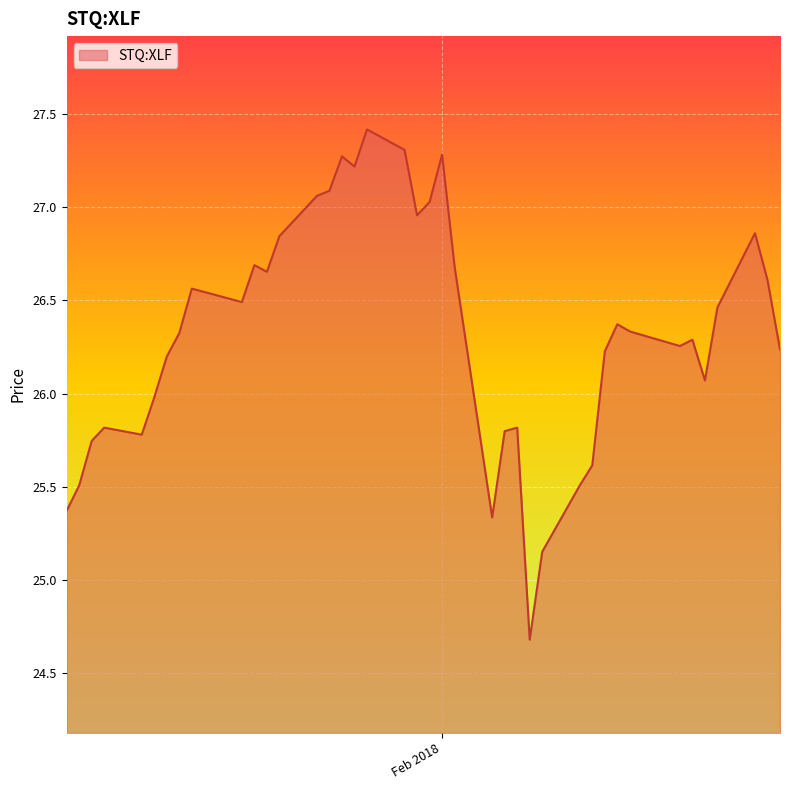

What is the difference between the maximum and minimum values?

2.7